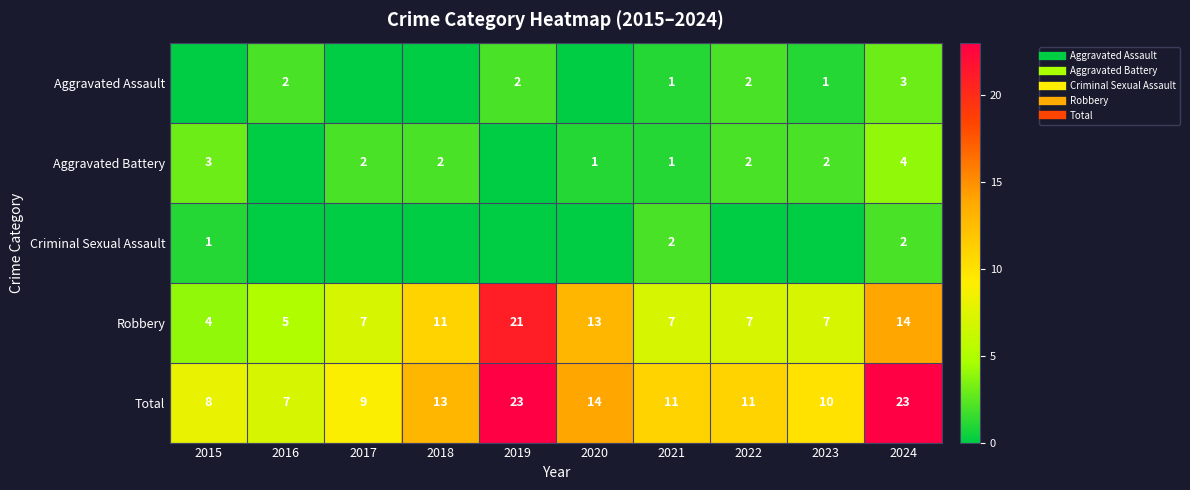

How many data points in Aggravated Battery are less than 2?

4